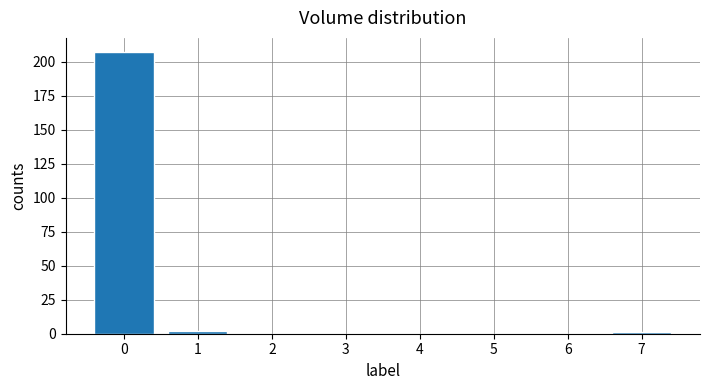

Reading right to left, extract all data points from this chart.

7=1	6=0	5=0	4=0	3=0	2=0	1=2	0=207